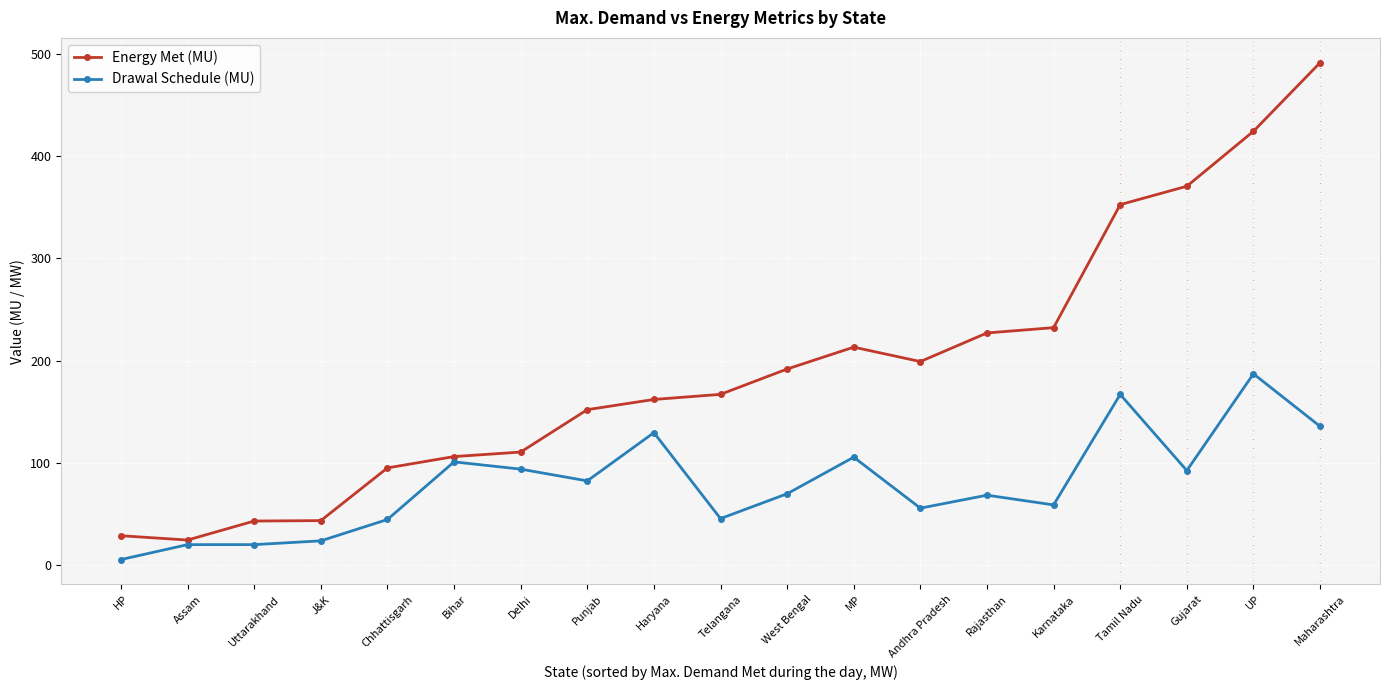

What is the difference between the second highest and second lowest values in the Energy Met (MU) series?

395.9